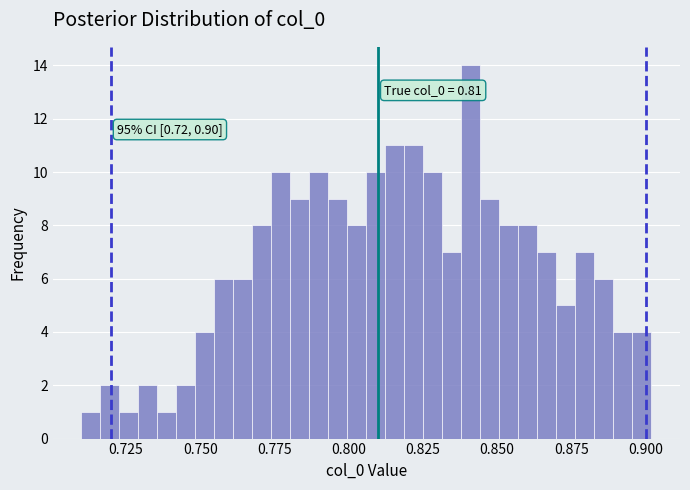

Around what value on the x-axis is the tallest bar? Give the approximate position of its centre, as read against the axis.

0.840